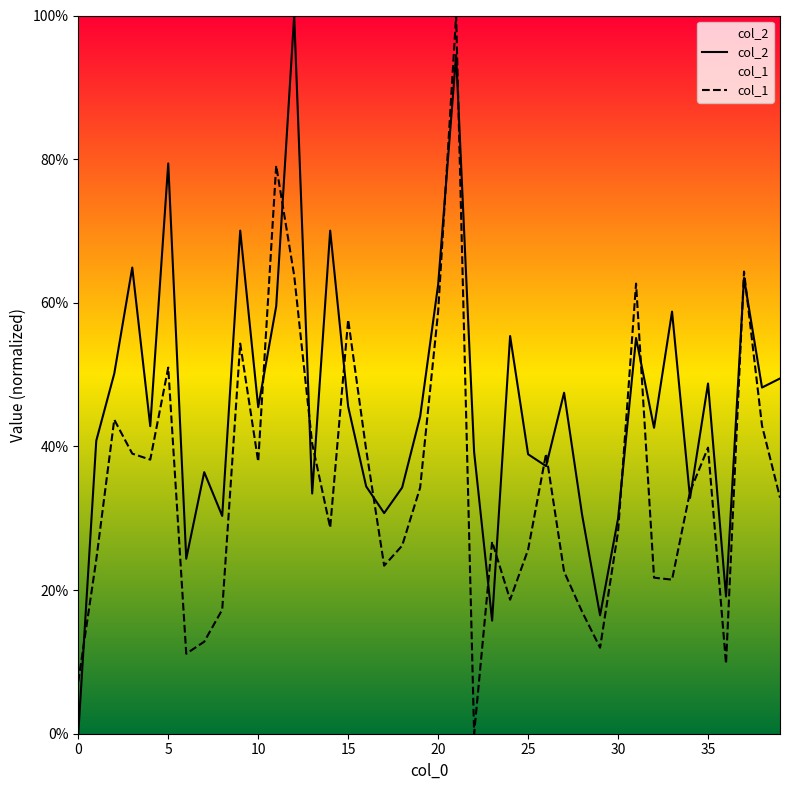

What is the label of the 10th point from the left?

9